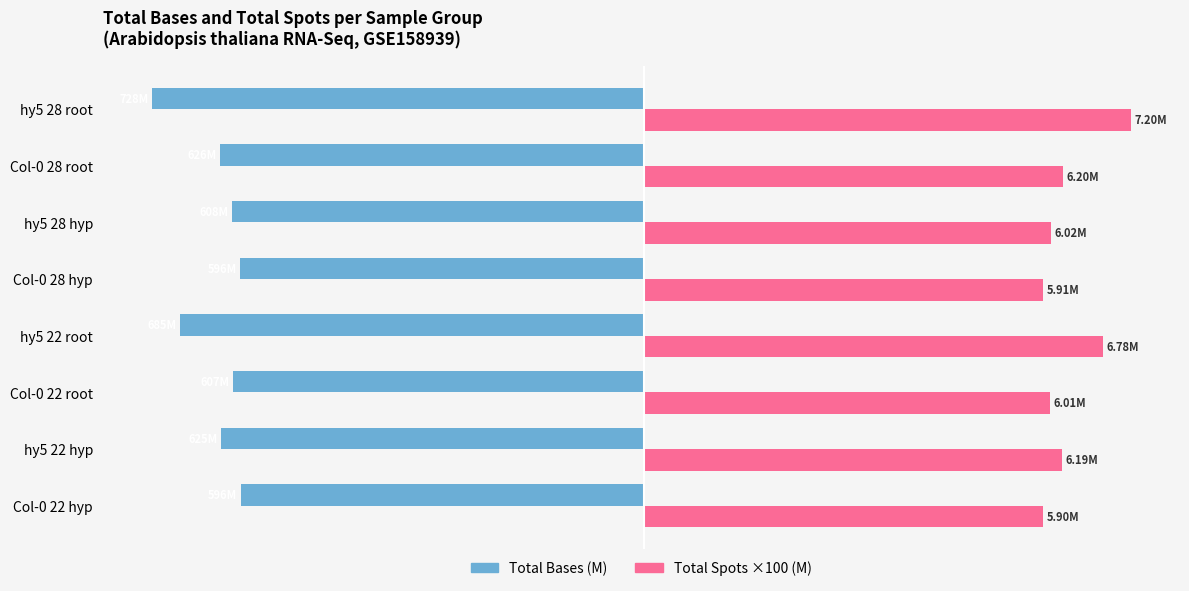

What are all the series names shown in the legend?

Total Bases (M), Total Spots ×100 (M)